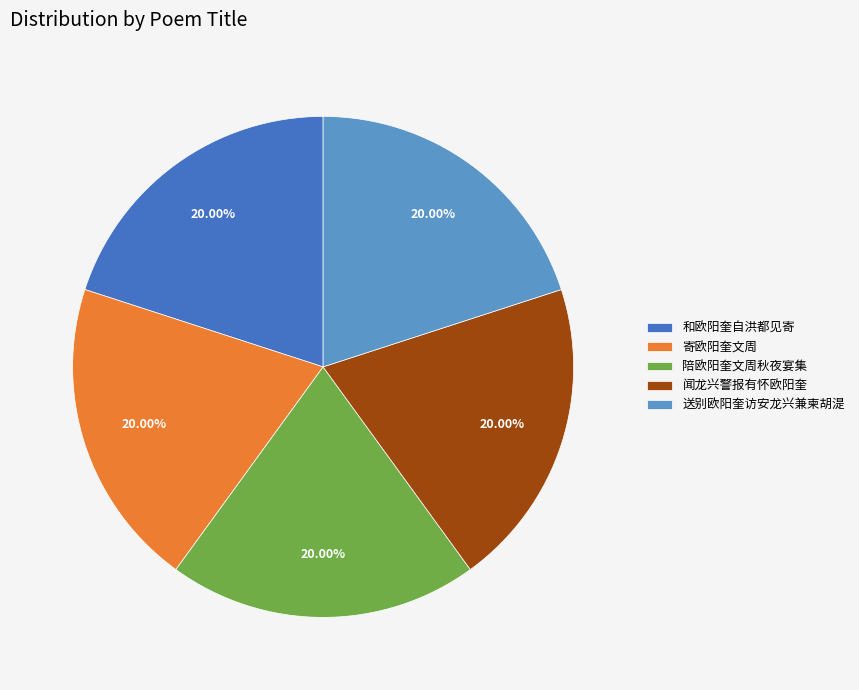

Is there a majority slice in this chart?

No